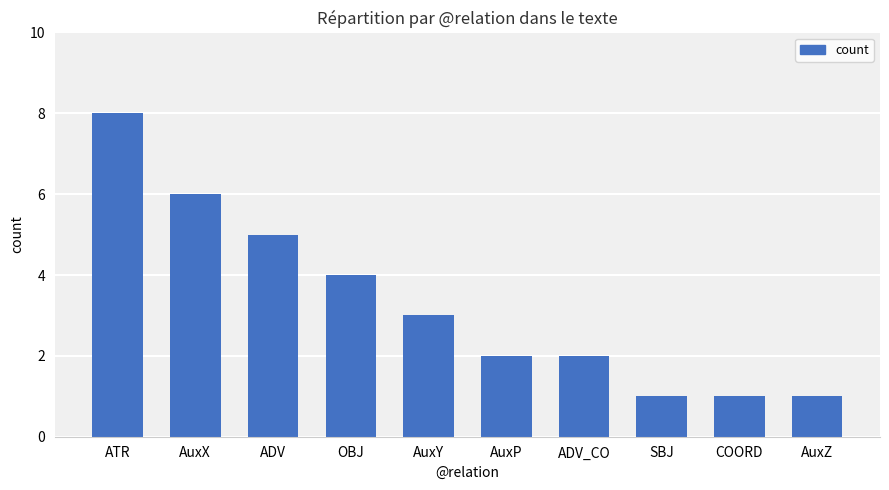

What is the sum of the values at ATR and AuxZ?

9